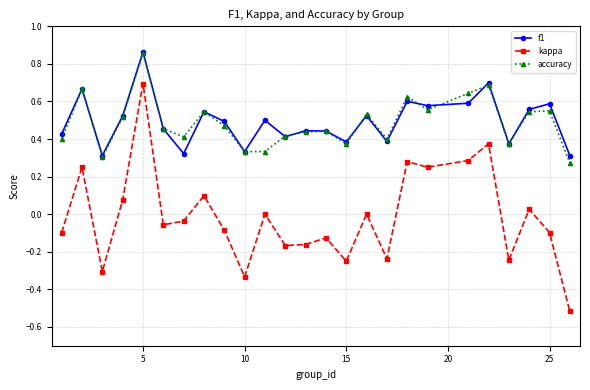

Which series has the largest range (max minus min)?

kappa